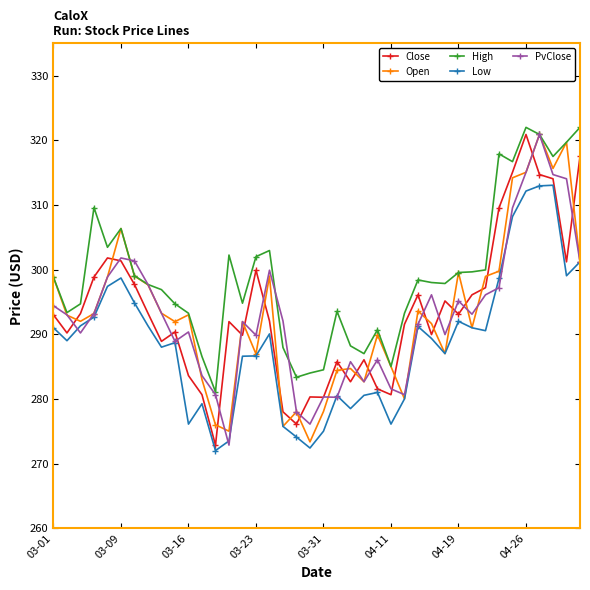

What is the value of the Open point at the 30th from the left?

287.0